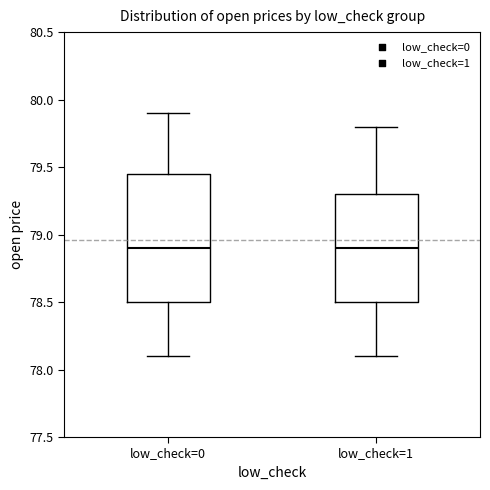

Where does the upper whisker of the box for low_check=0 end on the y-axis? The values are not printed on the chart, so give them approximately, as read against the axis.

79.90